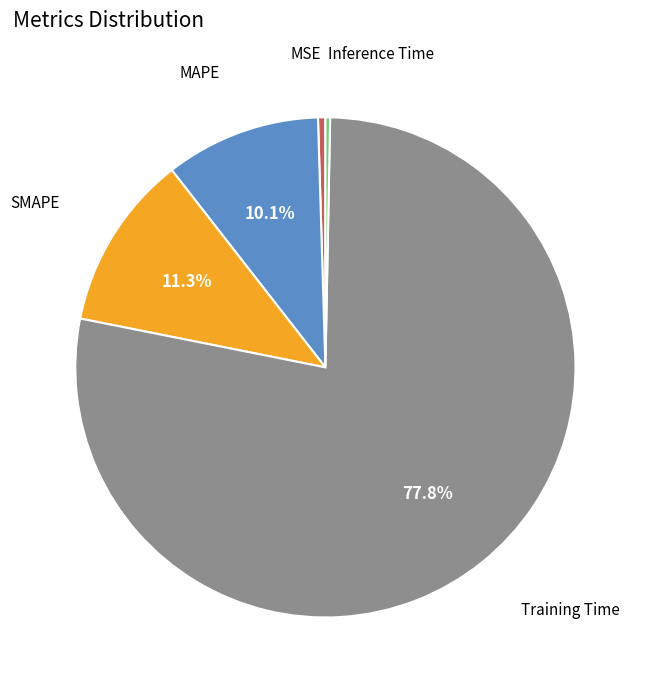

Does any single category account for the majority?

Yes